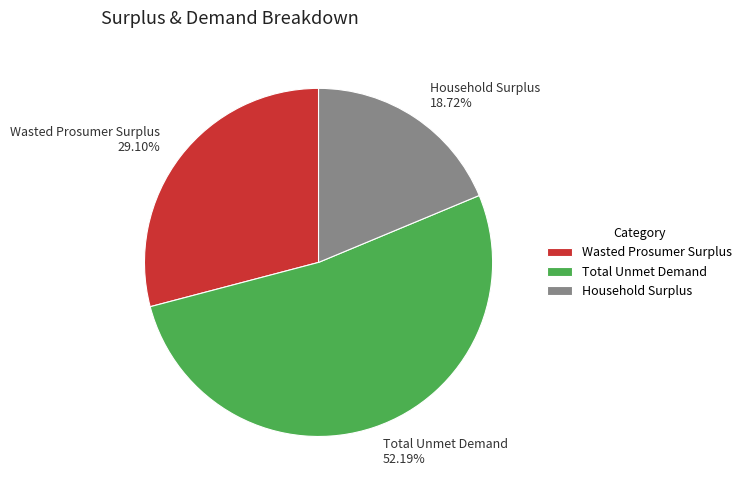

How many segments does this pie chart have?

3